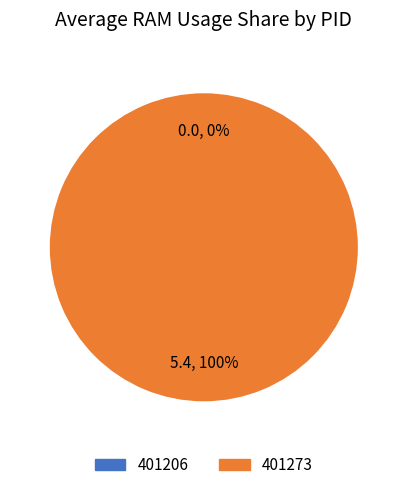

Combined, do 401206 and 401273 account for over 50%?

Yes